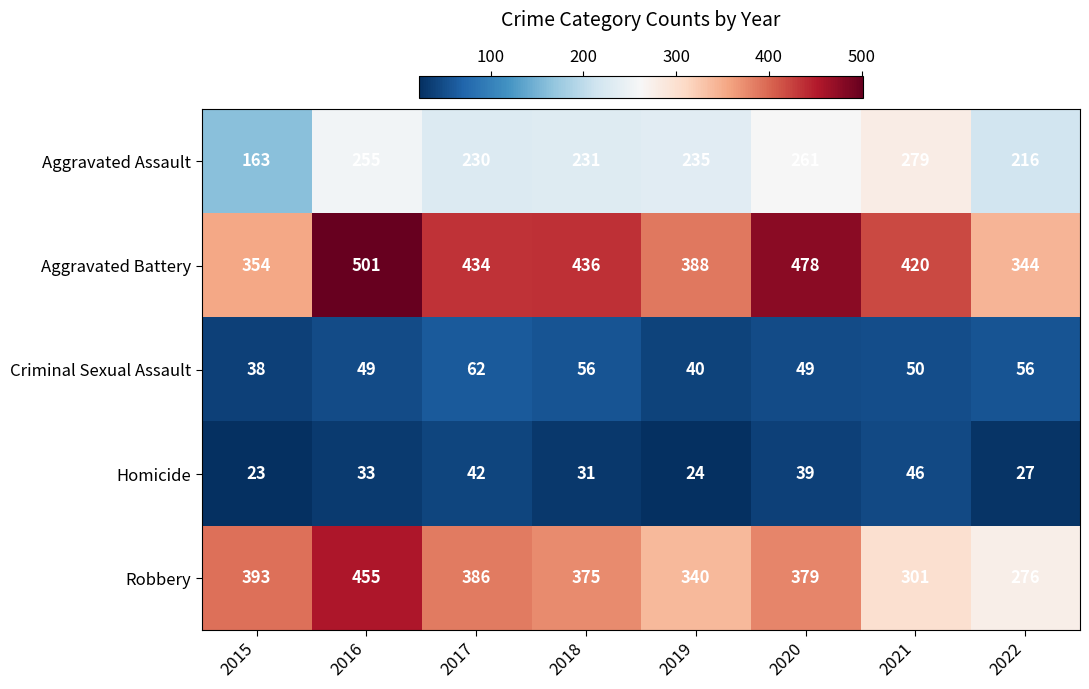

What is the sum of all Aggravated Battery values?

3355